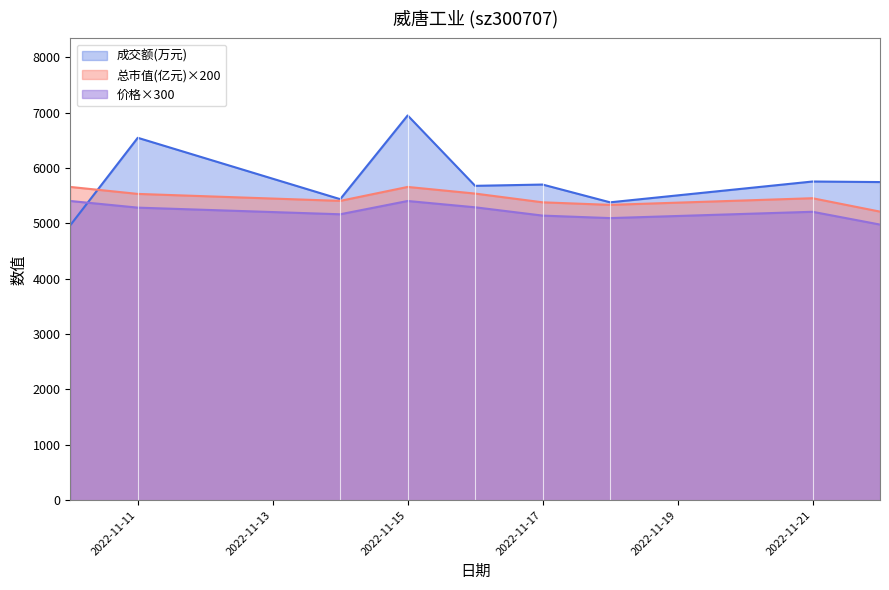

What is the difference between the maximum and minimum values in the 成交额(万元) series?

1984.0